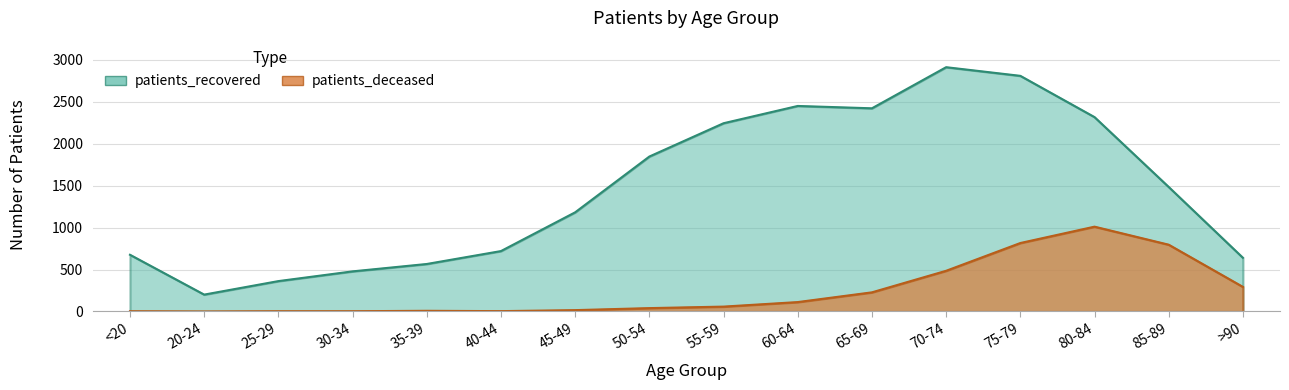

What is the total value across all series at <20?

679